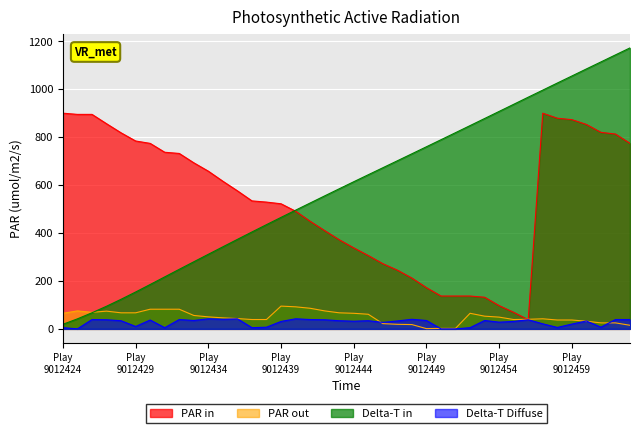

Rank the series by their maximum value, from highest to lowest.

Delta-T in, PAR in, PAR out, Delta-T Diffuse